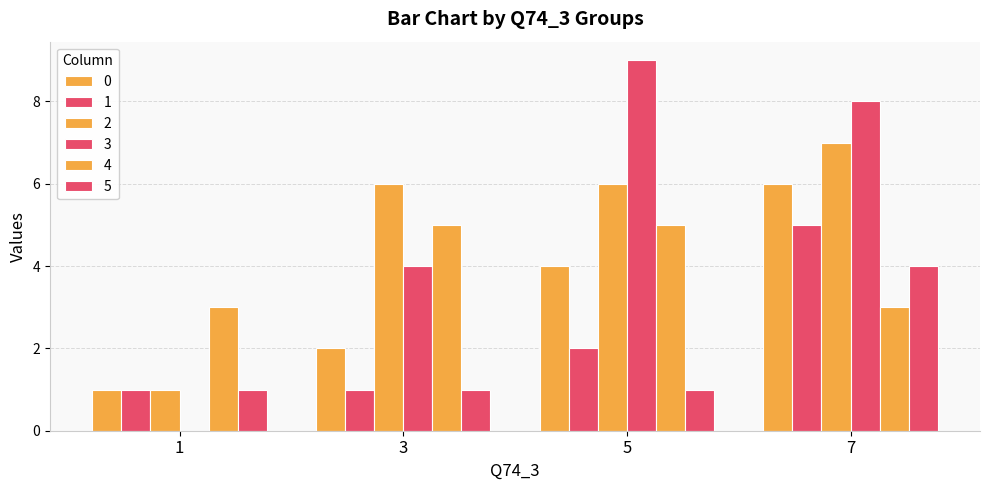

How many values in 3 are above zero?

3